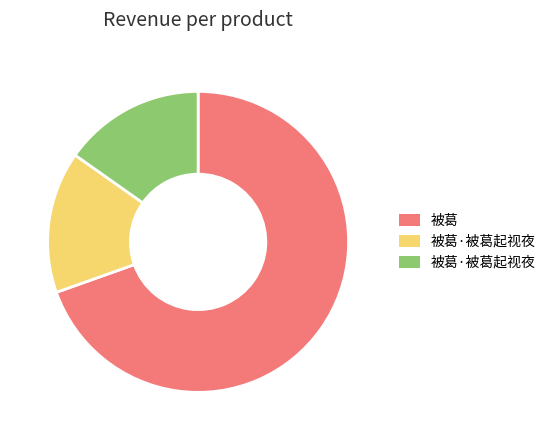

Does any single category account for the majority?

Yes